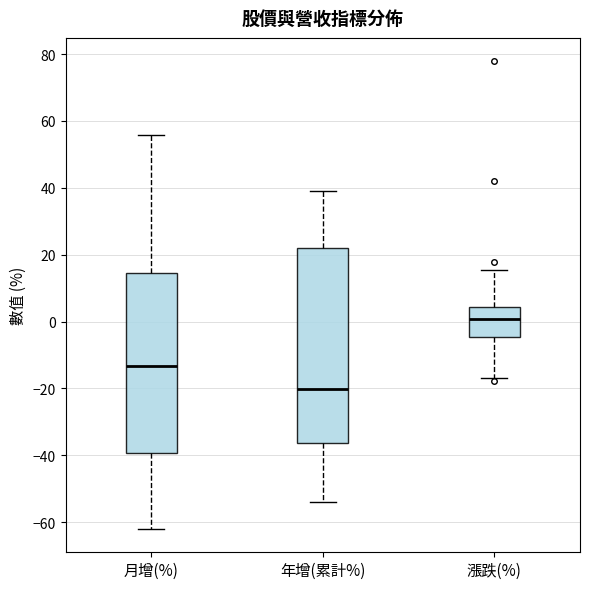

Comparing the boxes themselves (not the whiskers), which one is the tallest?

年增(累計%)